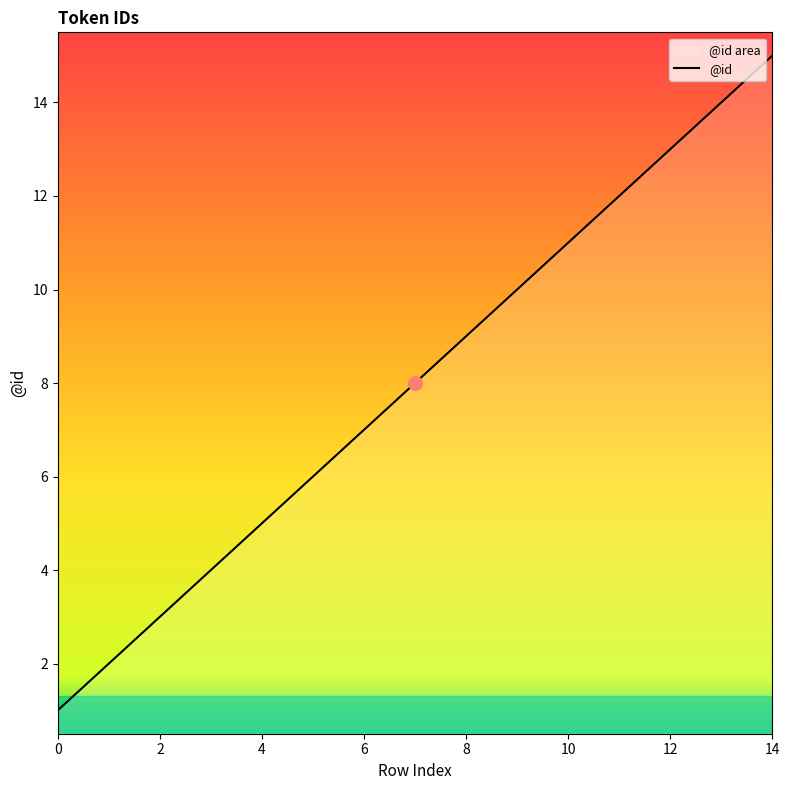

The chart shows a value of 5 at 4. True or false?

True